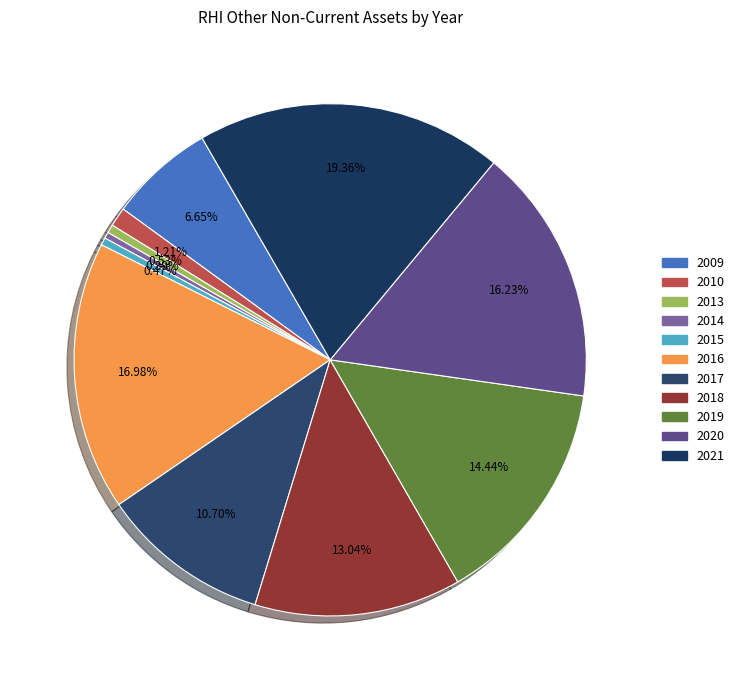

Count the number of slices in the pie.

11